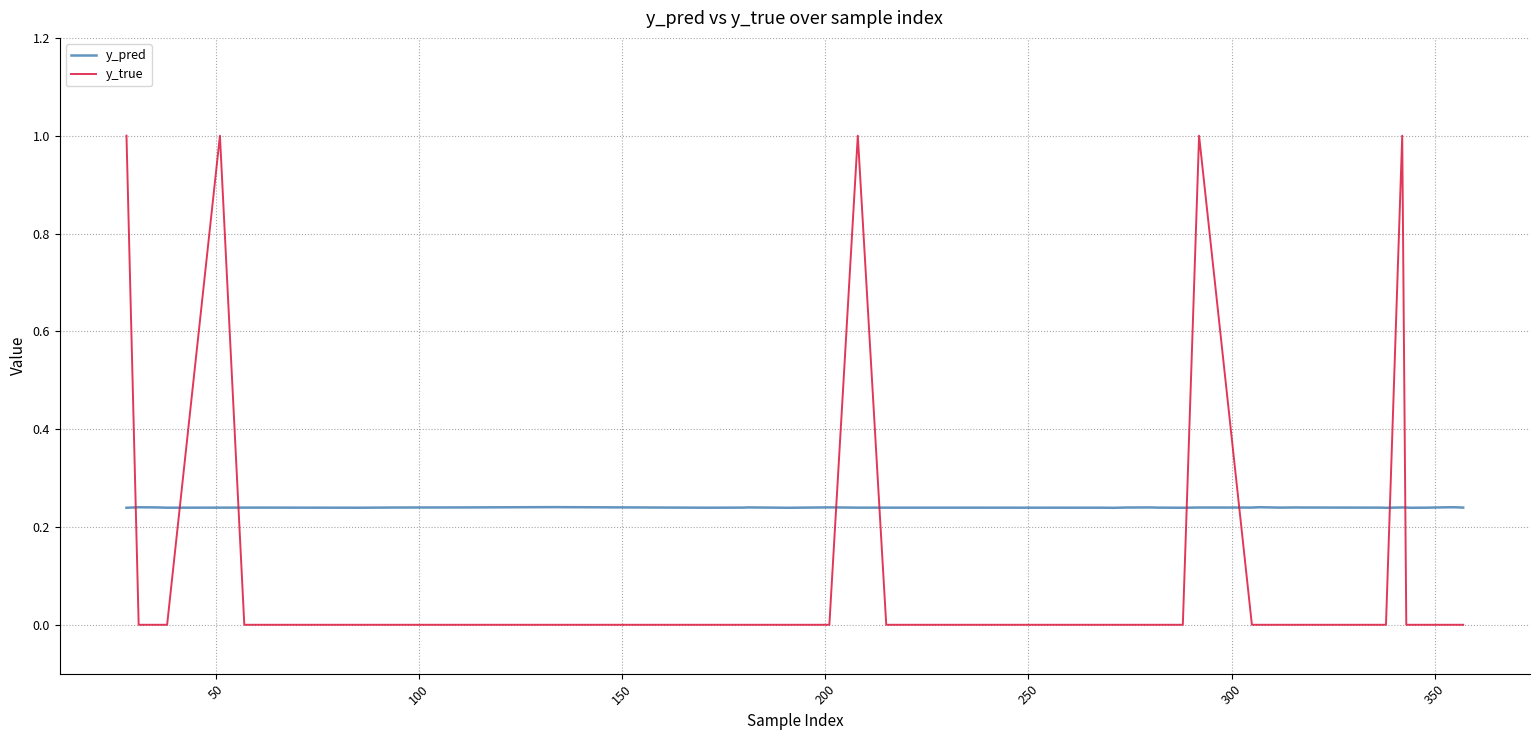

After their last crossing, which series has the higher values: y_true or y_pred?

y_pred